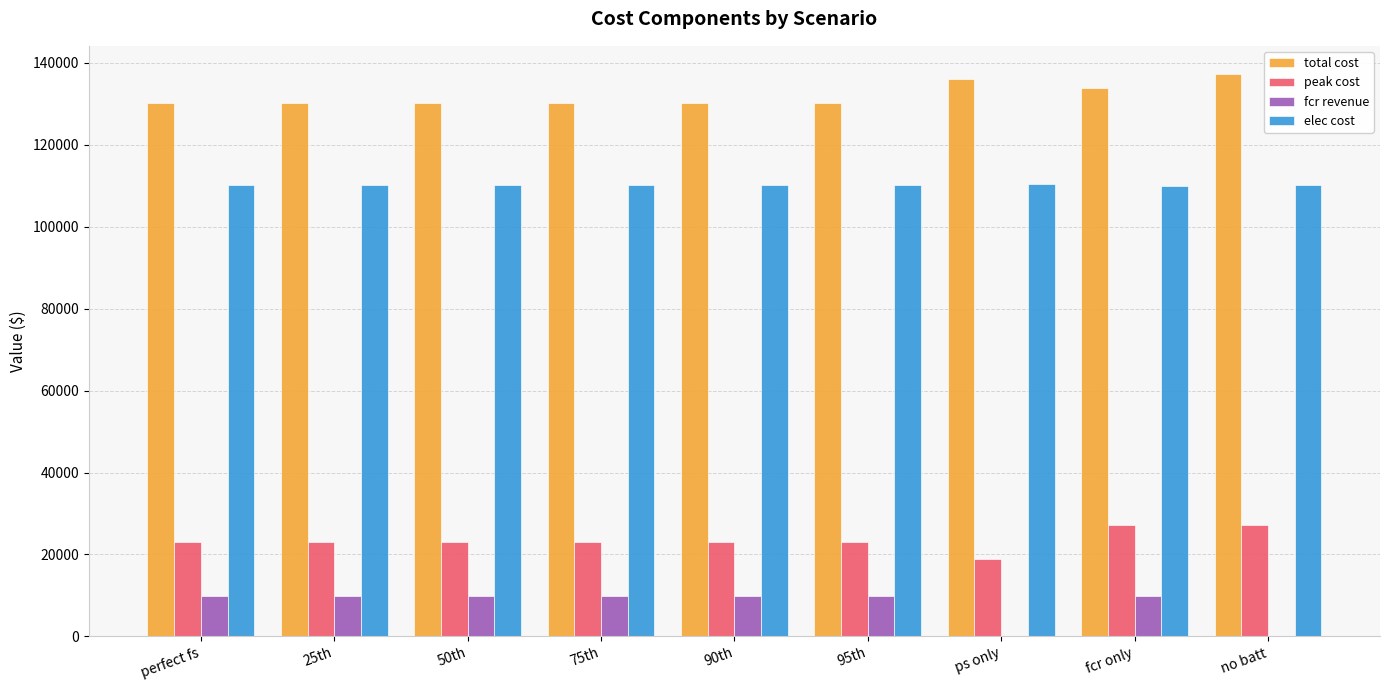

What is the maximum value for total cost?

137270.7